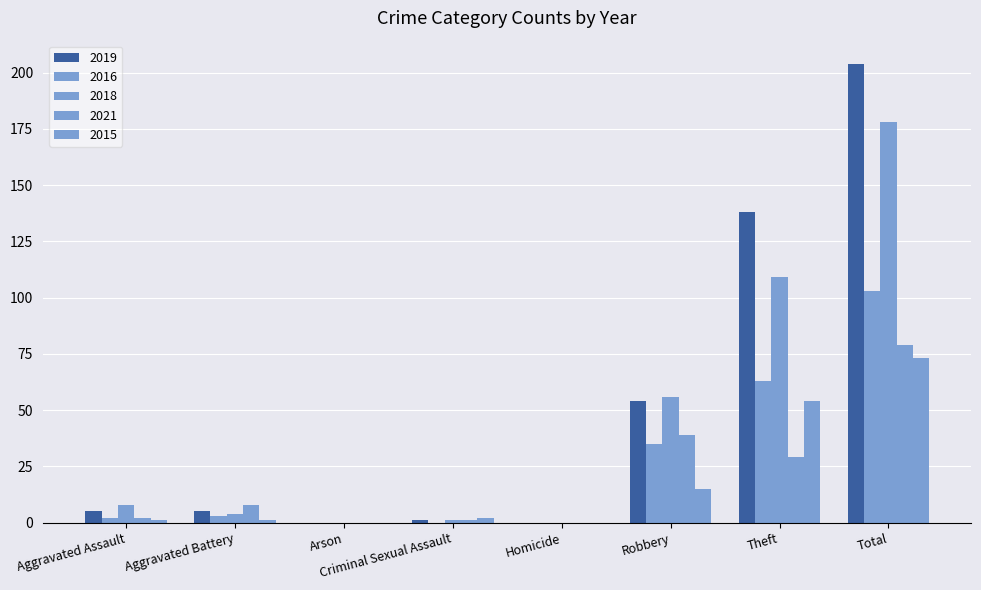

How many series are shown in this chart?

5